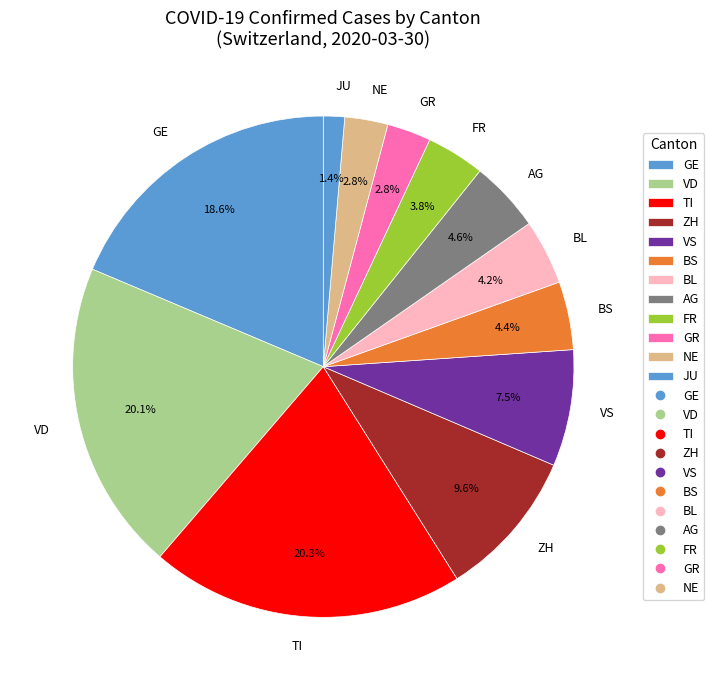

What percentage is NOT represented by TI?

79.7%